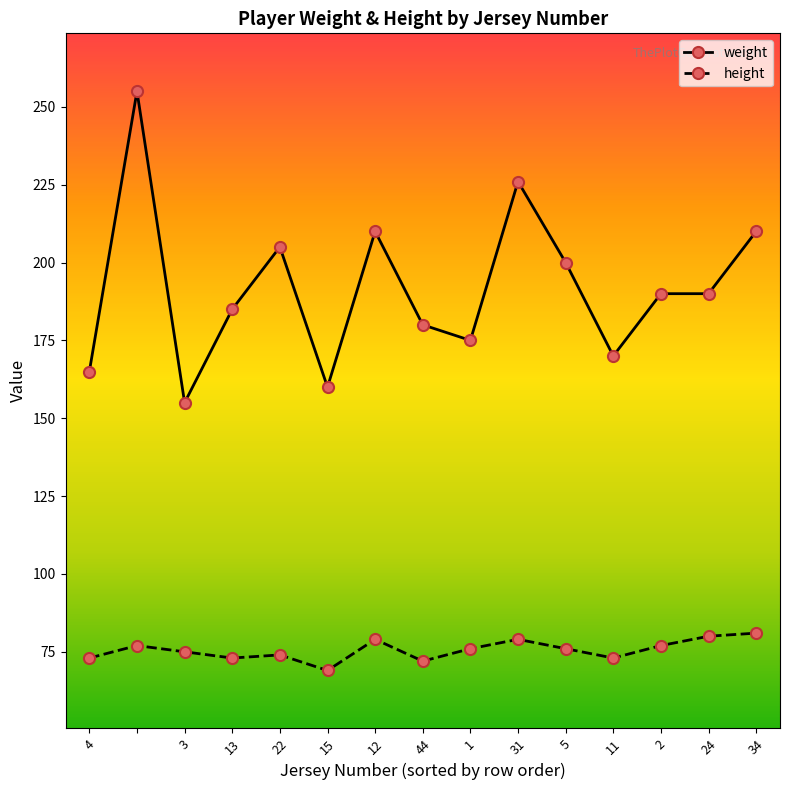

What is the smallest value displayed?

69